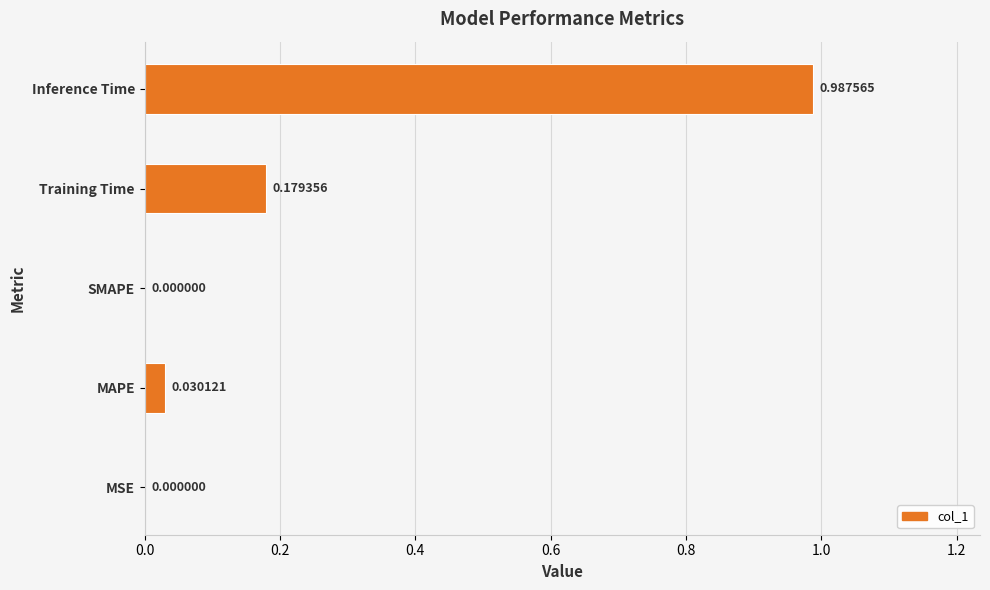

What is the change in value from MSE to Inference Time?

+1.0